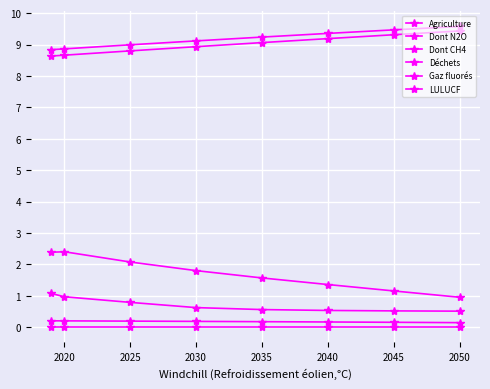

What is the value of the Gaz fluorés point at the 4th from the left?

0.6